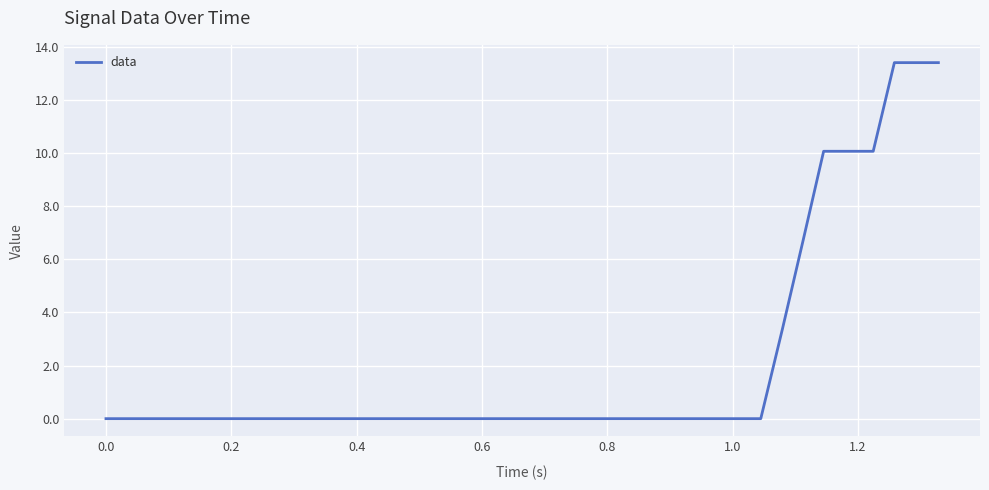

What is the difference between the maximum and minimum values?

13.4